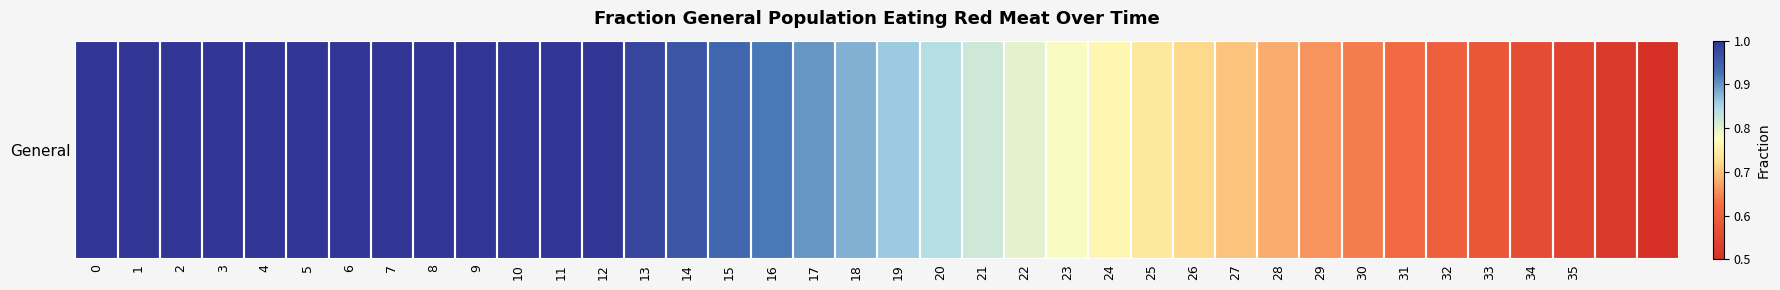

Is it true that the value at 37 is 0.5?

True